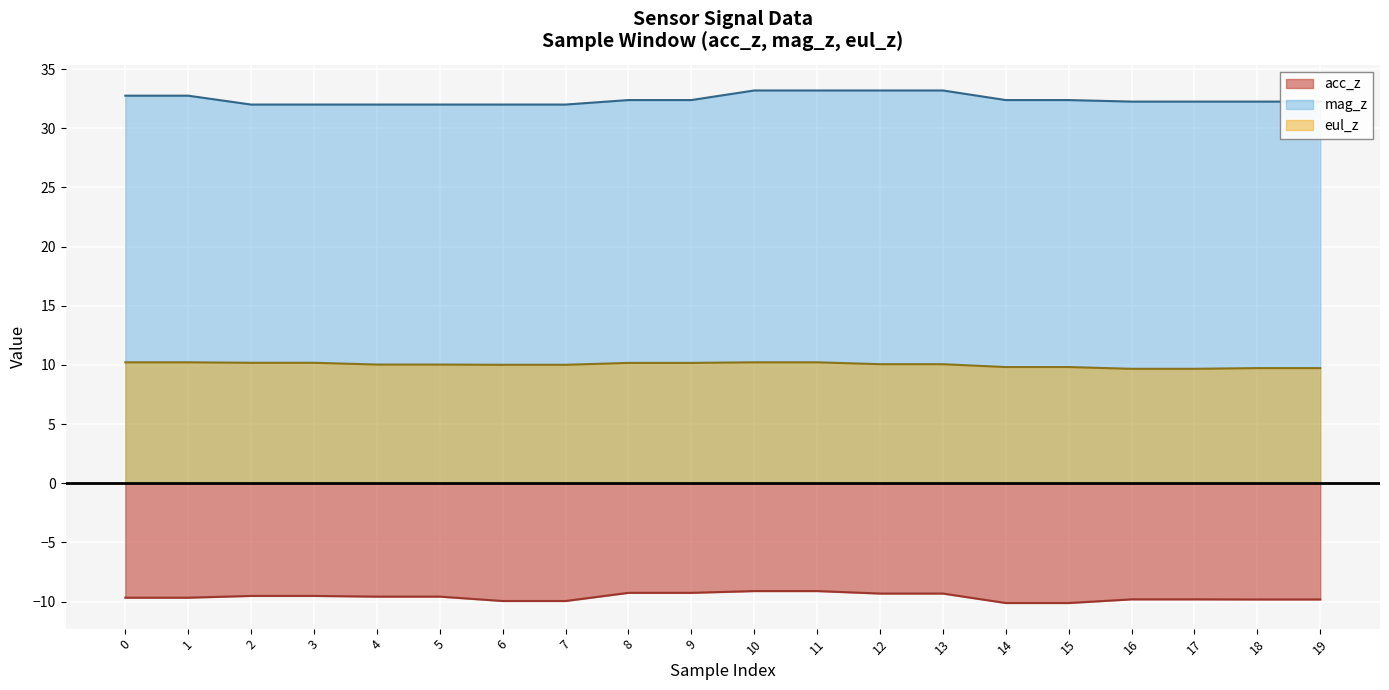

Which label corresponds to the largest value in the chart?

10